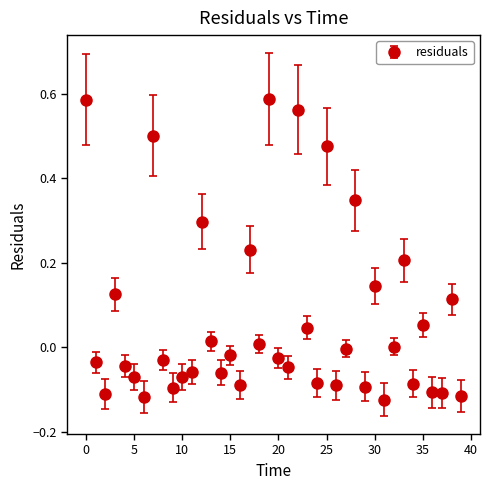

True or false: the data has more than 1 interior local peaks.

True